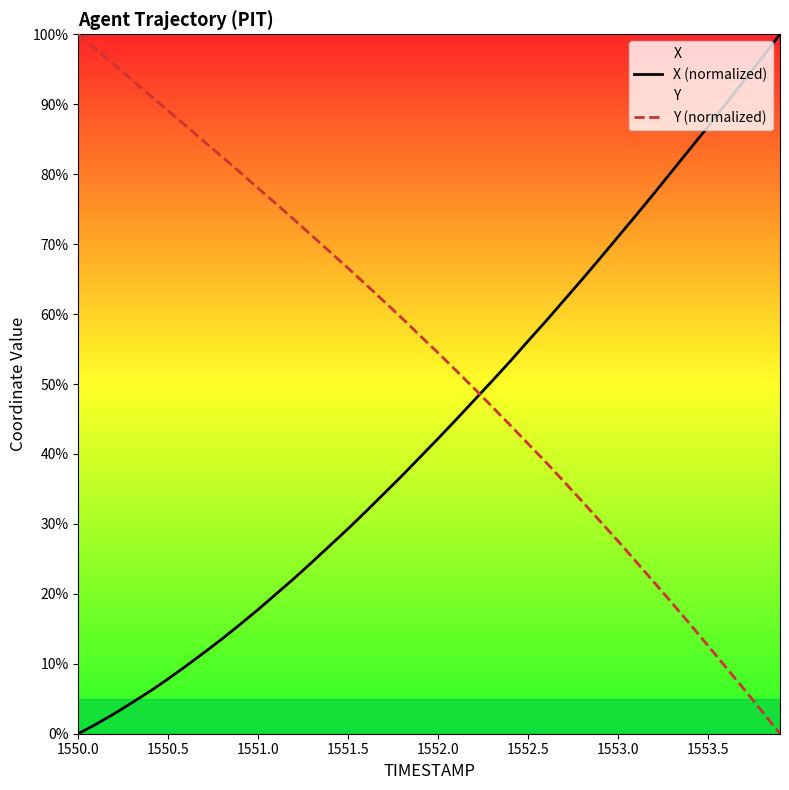

How many positive values does the X (normalized) series have?

39